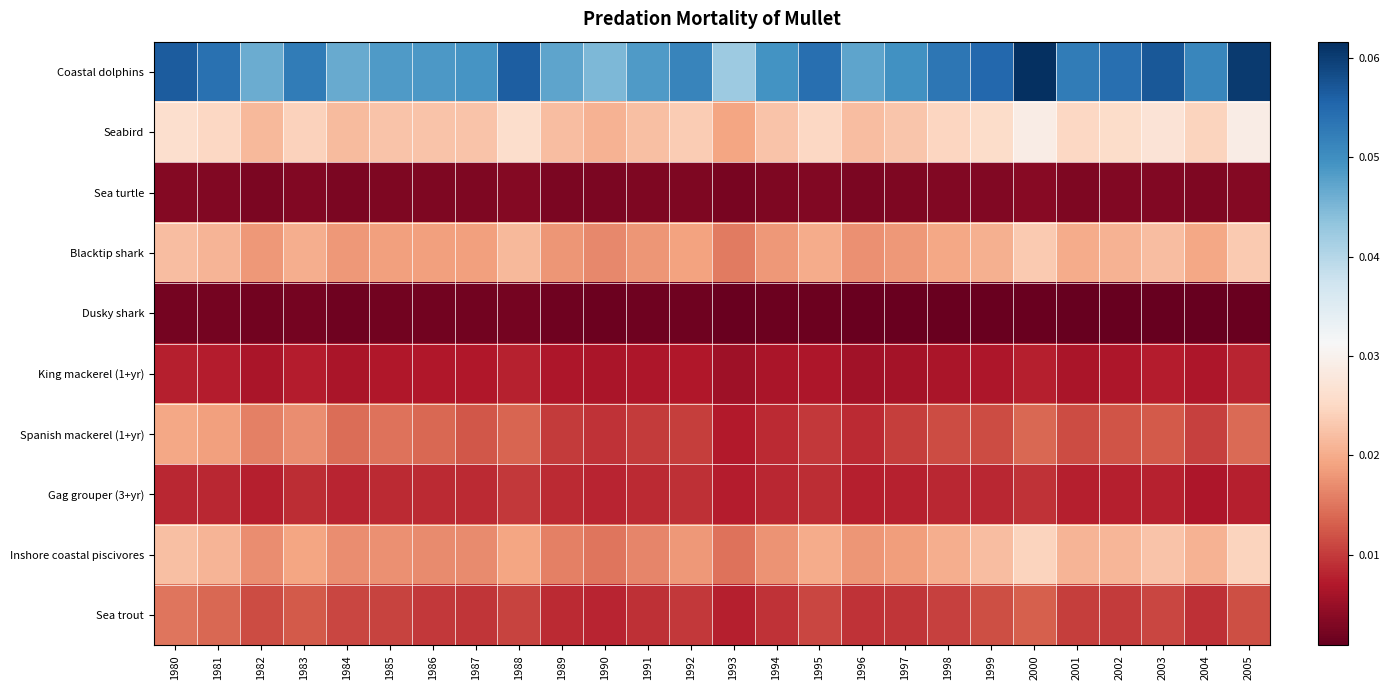

Between 1991 and 2004, which is larger?

2004